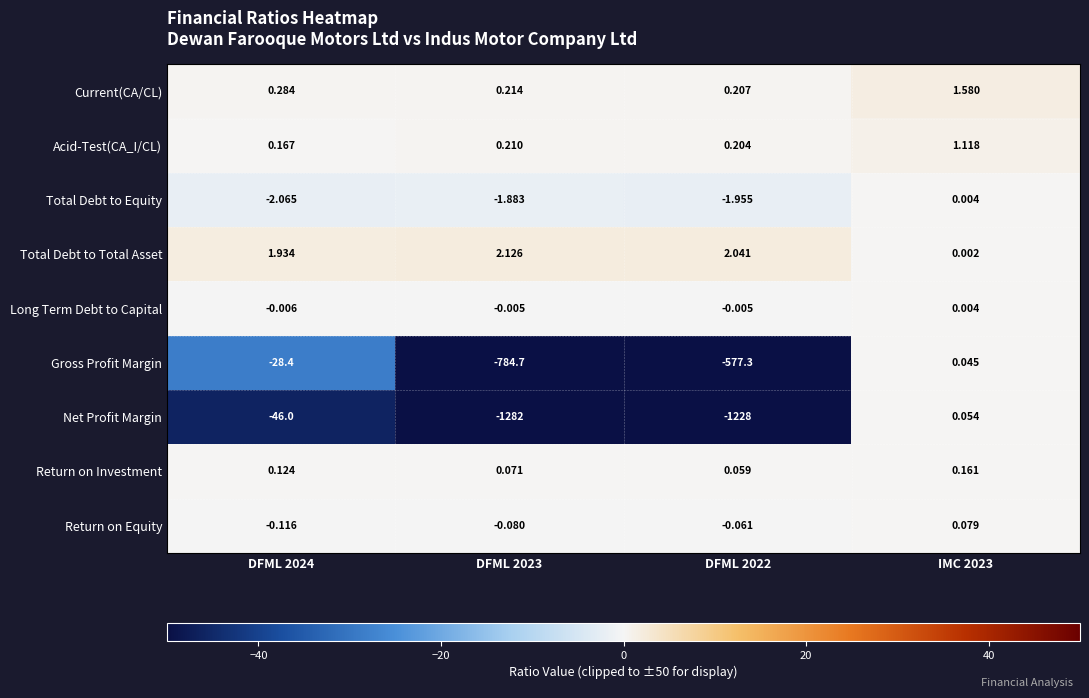

Which series has the widest spread of values?

Net Profit Margin